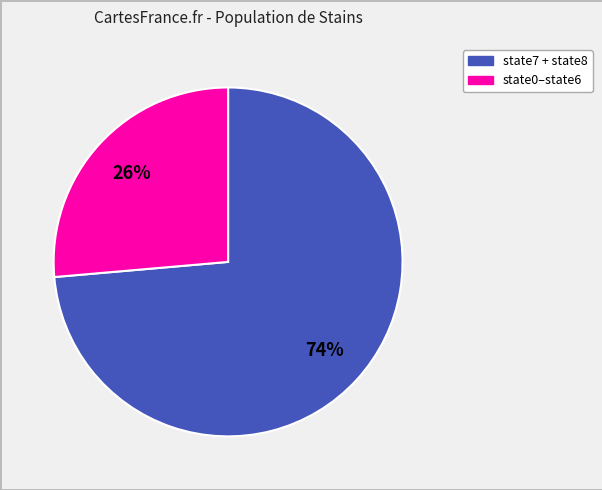

Is there a majority slice in this chart?

Yes